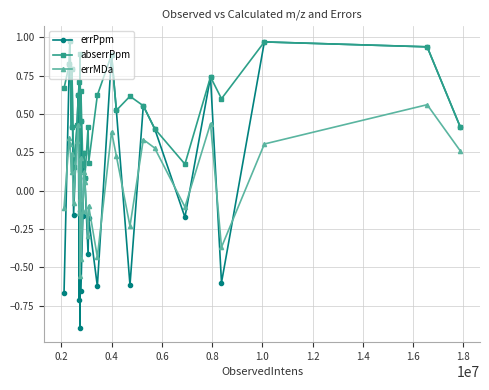

List the series in order of their overall mean, highest first.

abserrPpm, errPpm, errMDa